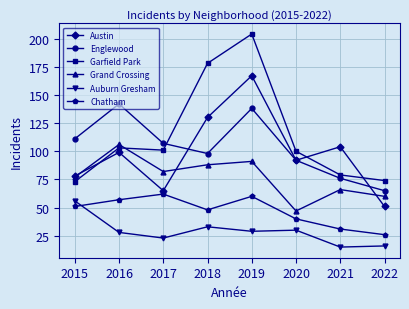

What is the maximum value for Garfield Park?

204